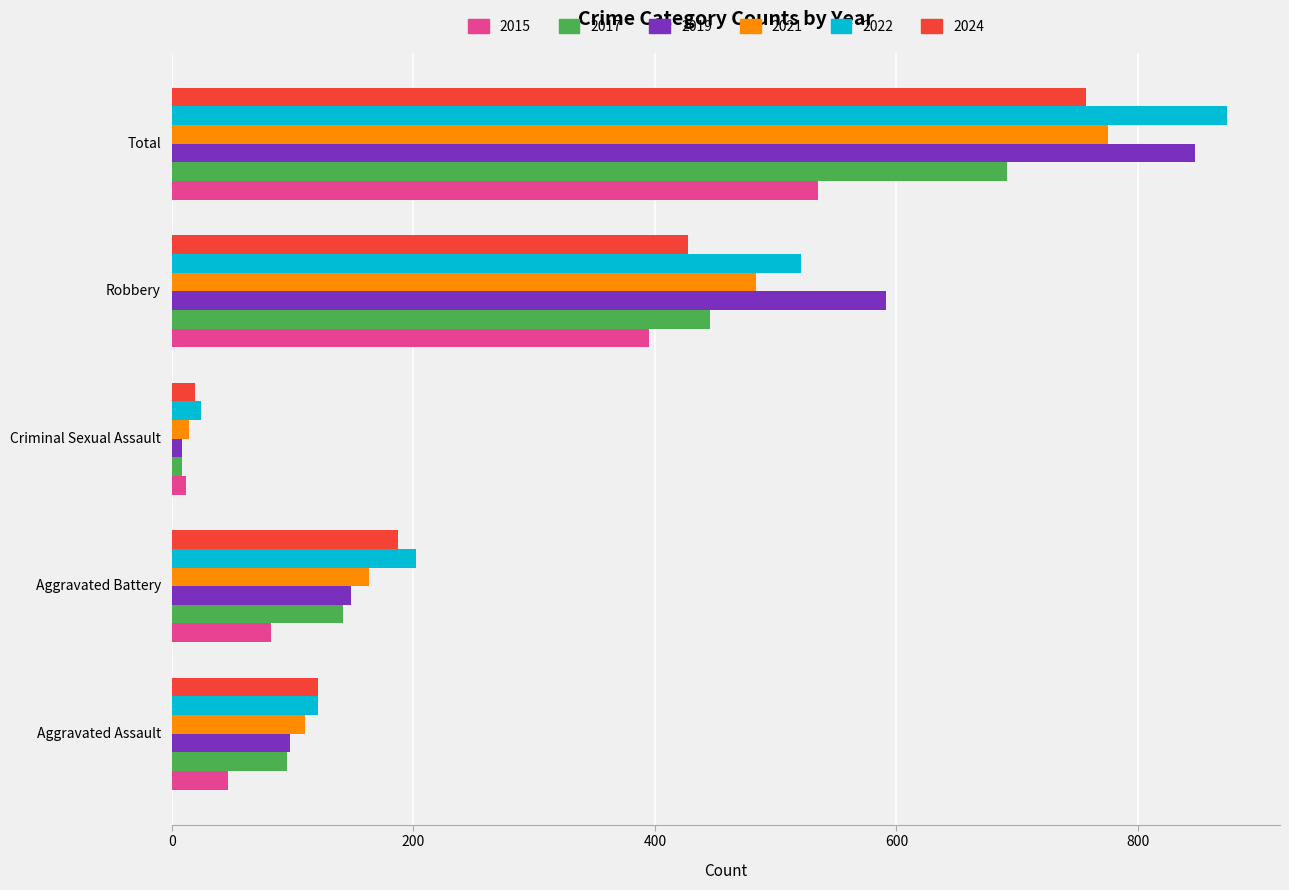

How many data points does each series have?

5